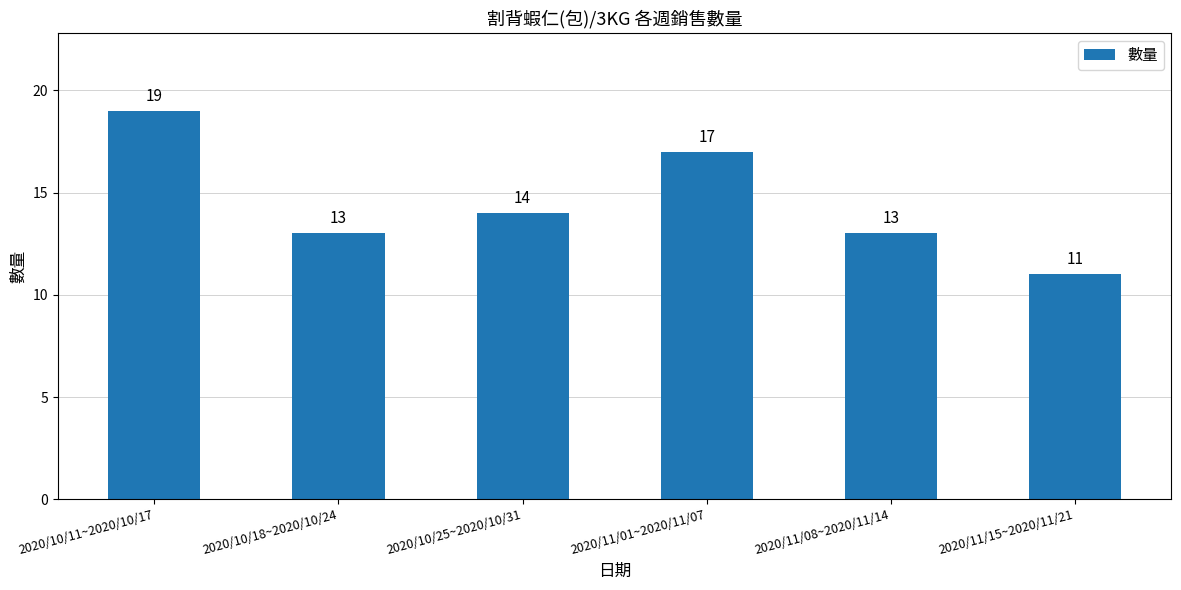

What is the sum of all values?

87